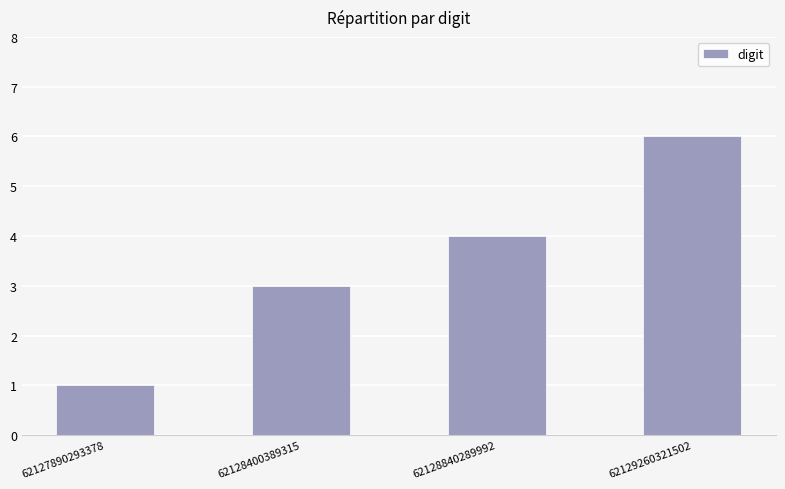

Count the number of data series in this chart.

1